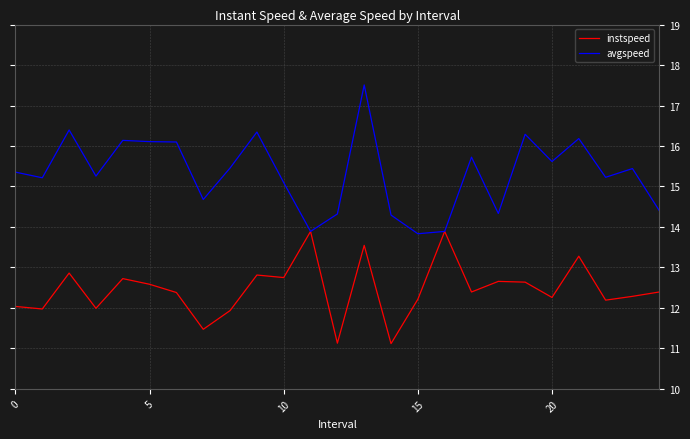

Which series has the widest spread of values?

avgspeed